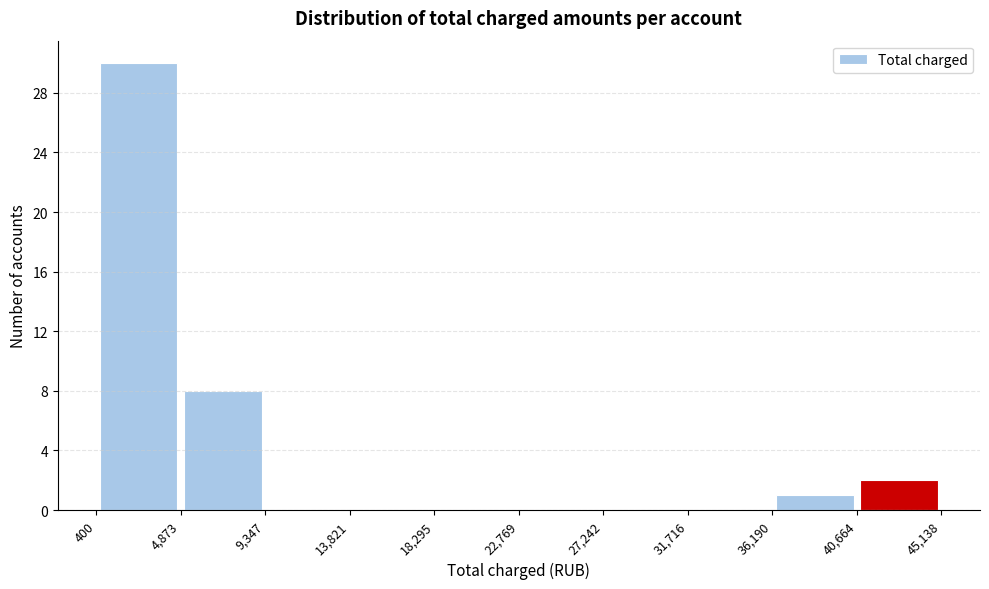

What is the height of the bar covering 4,873 to 9,347 on the x-axis? The values are not printed on the chart, so give them approximately, as read against the axis.

8